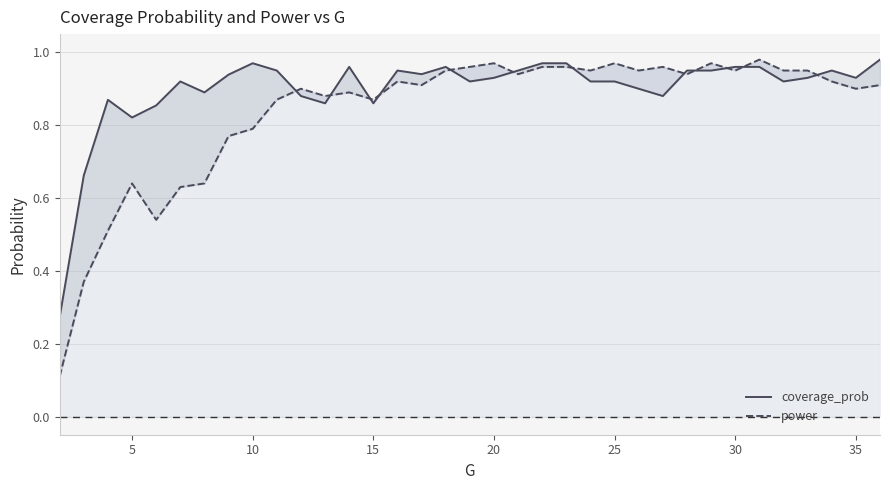

What are all the series names shown in the legend?

coverage_prob, power